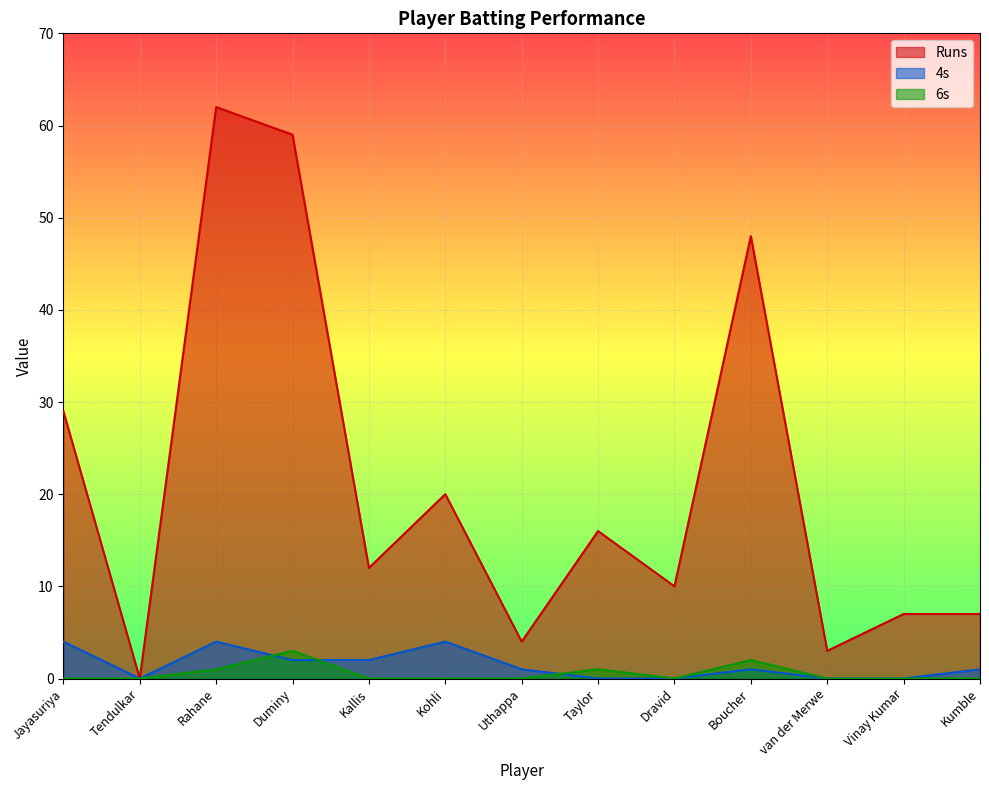

The value of 6s at Taylor is 1. True or false?

True